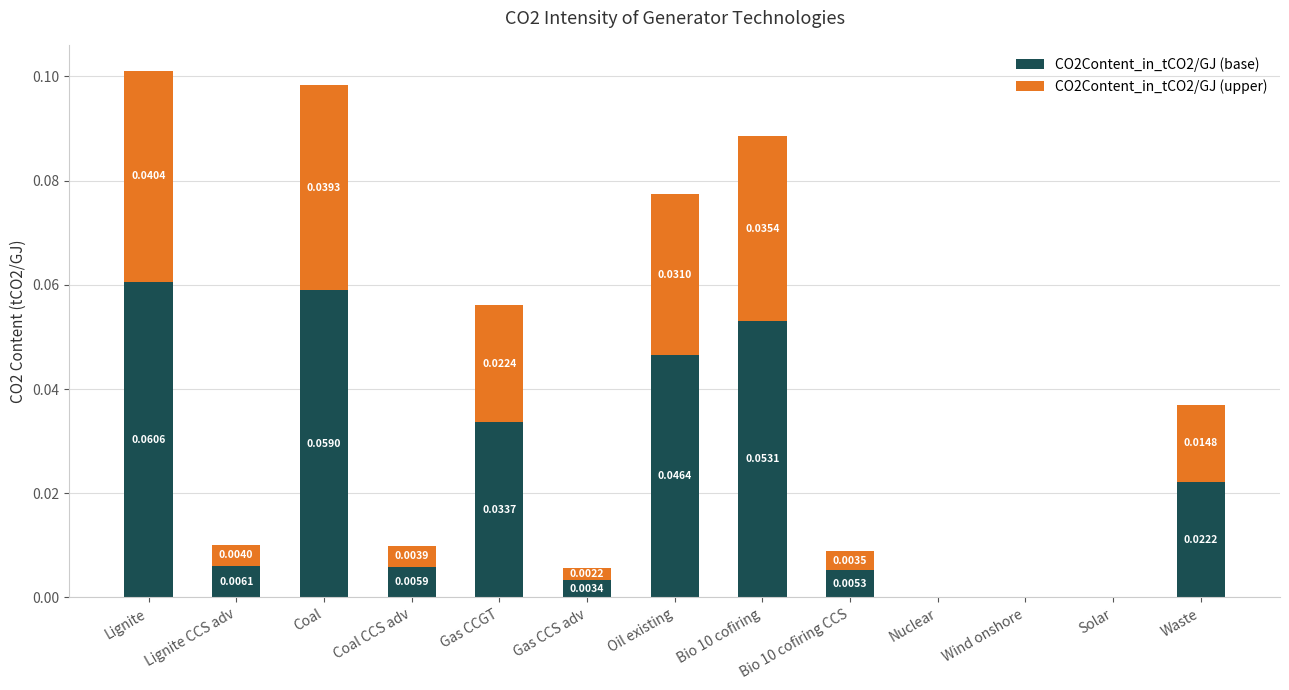

At which category is the sum across all series the highest?

Lignite